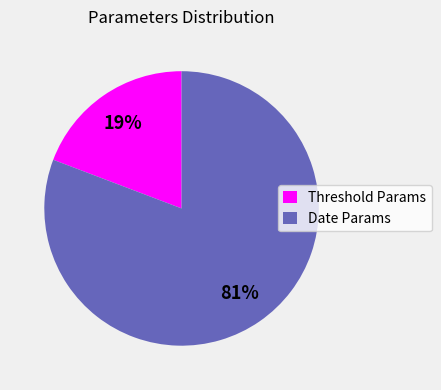

To the nearest percent, what is the average slice percentage?

50%